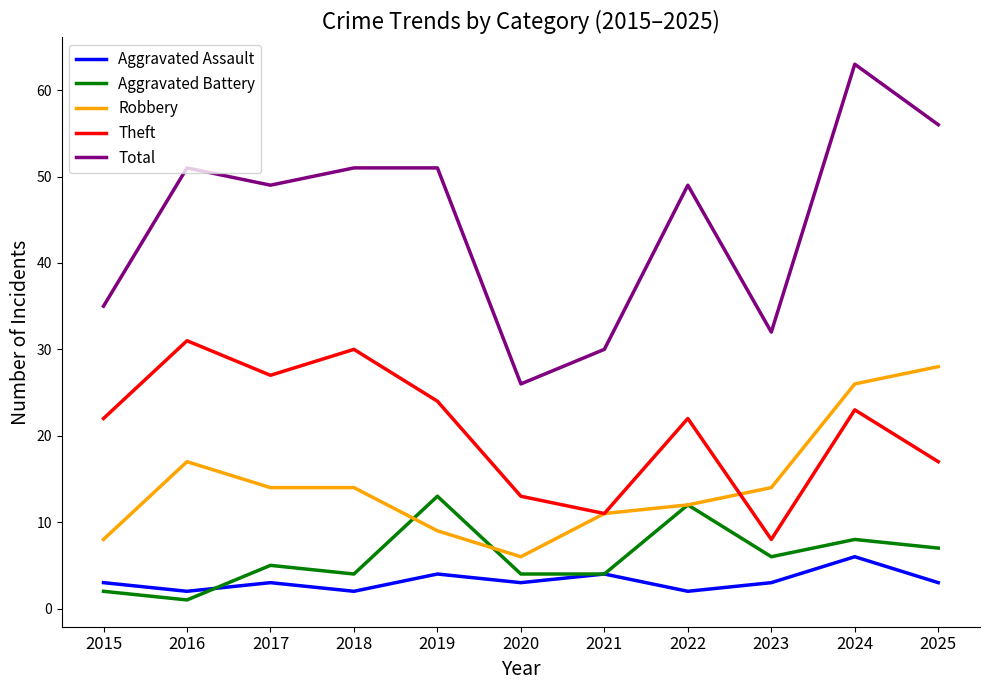

Is this an area chart (filled region under the line)?

No